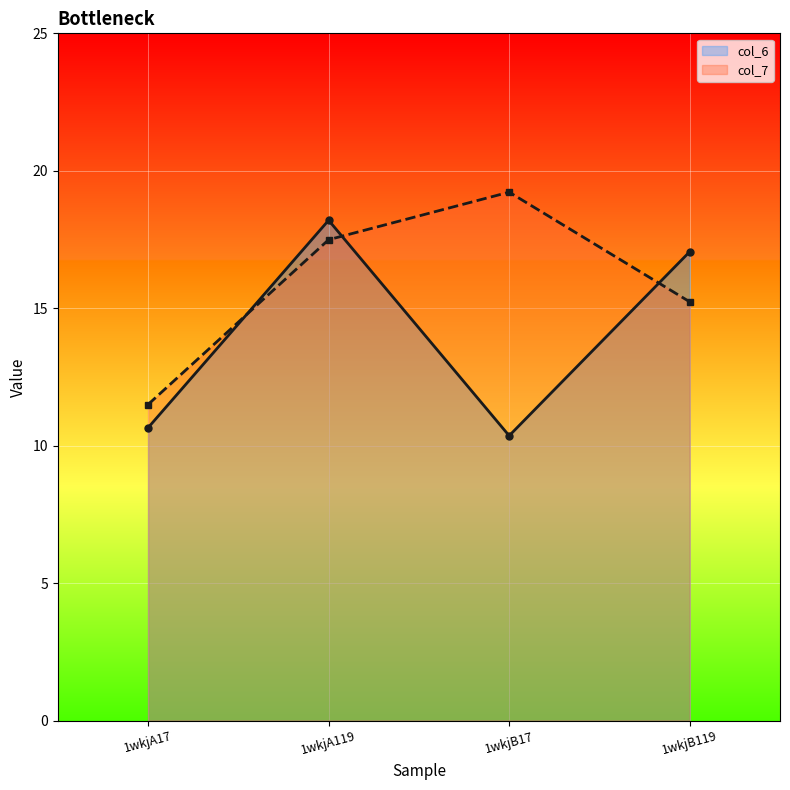

How many times do col_7 and col_6 cross each other?

3